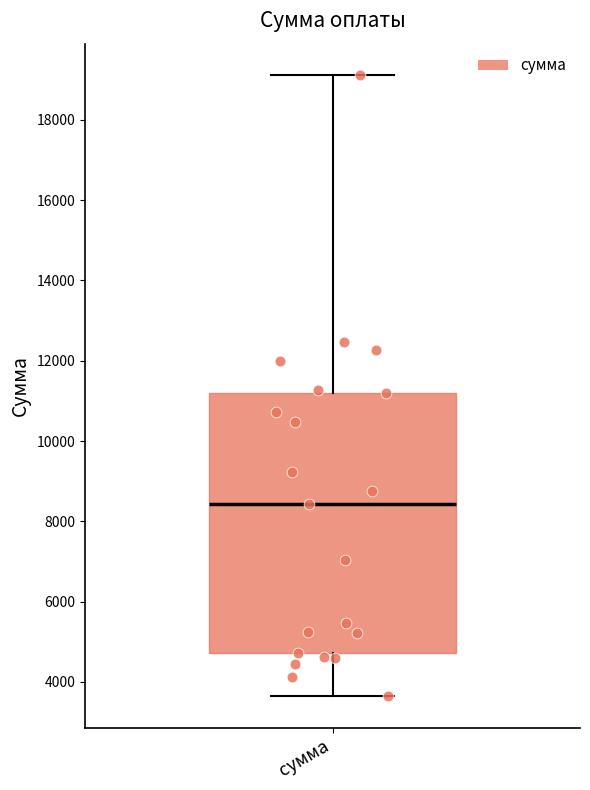

Read this box plot against the y-axis: the position of the median line, the range covered by the box, and the ends of both whiskers. The values are not printed on the chart, so give them approximately, as read against the axis.

median 8400, box 4800 to 11200, whiskers 3600 to 19200